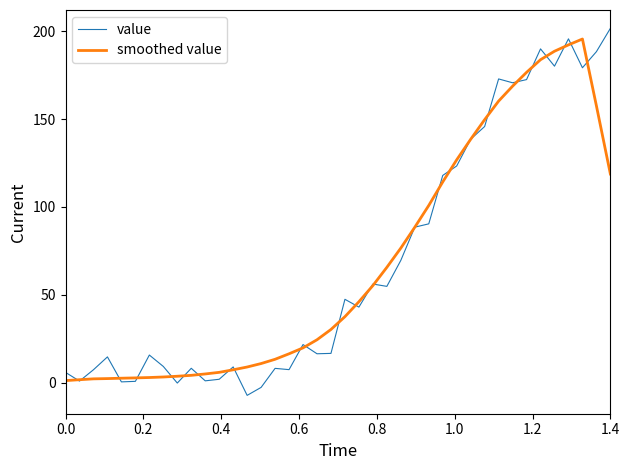

Which series has the largest range (max minus min)?

value